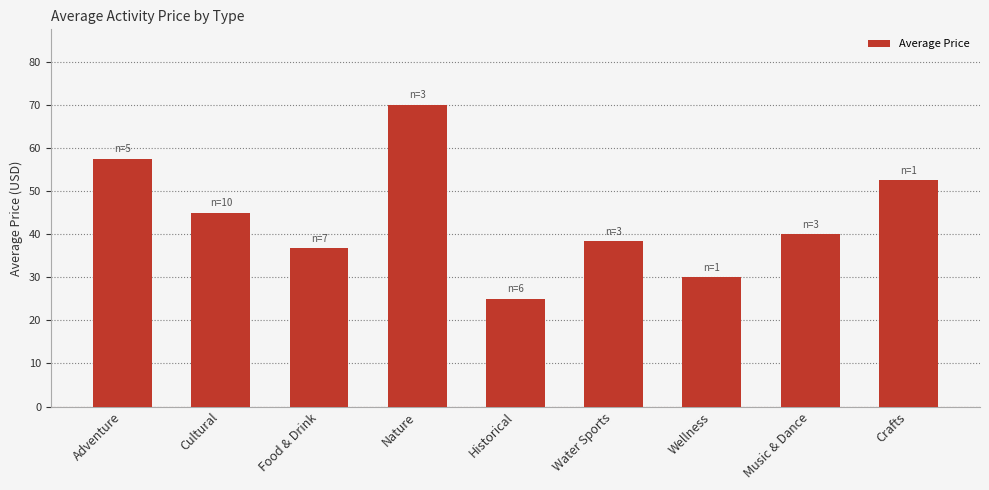

What is the change in value from Wellness to Music & Dance?

+10.0